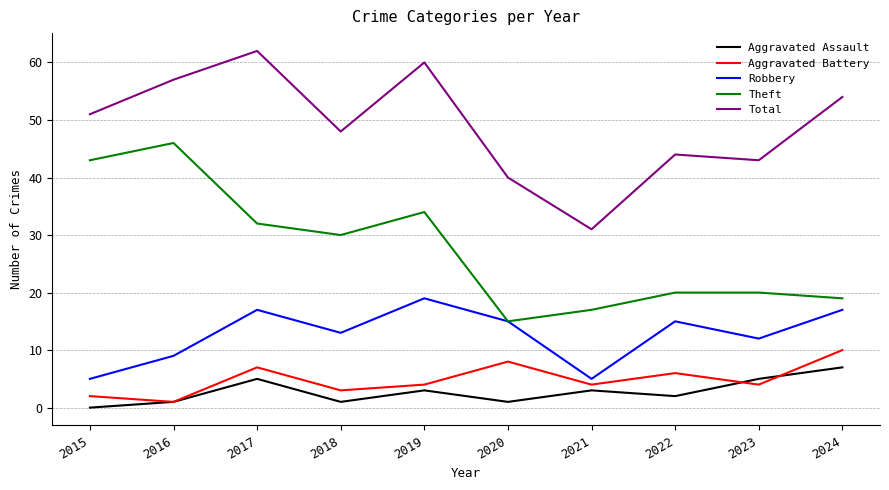

What are all the series names shown in the legend?

Aggravated Assault, Aggravated Battery, Robbery, Theft, Total